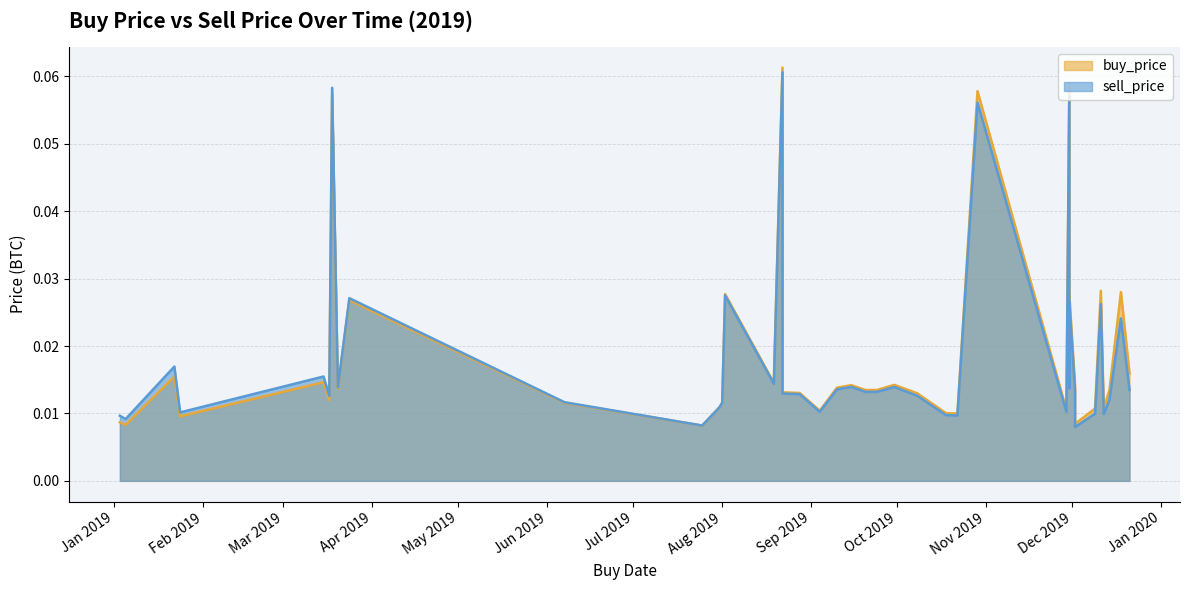

True or false: buy_price has a value of 0.0 at 2019-10-08.

False